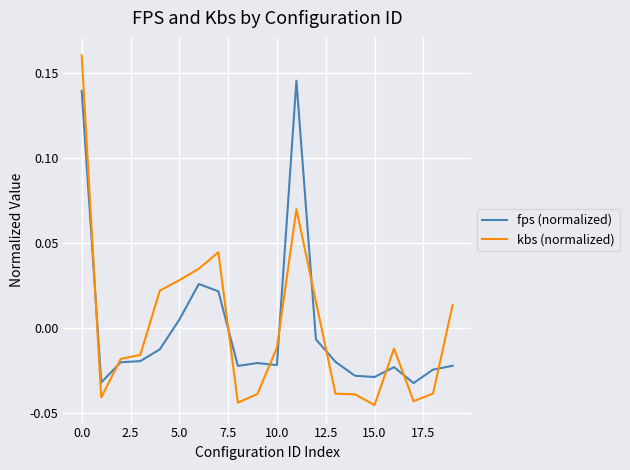

Which series has the widest spread of values?

kbs (normalized)